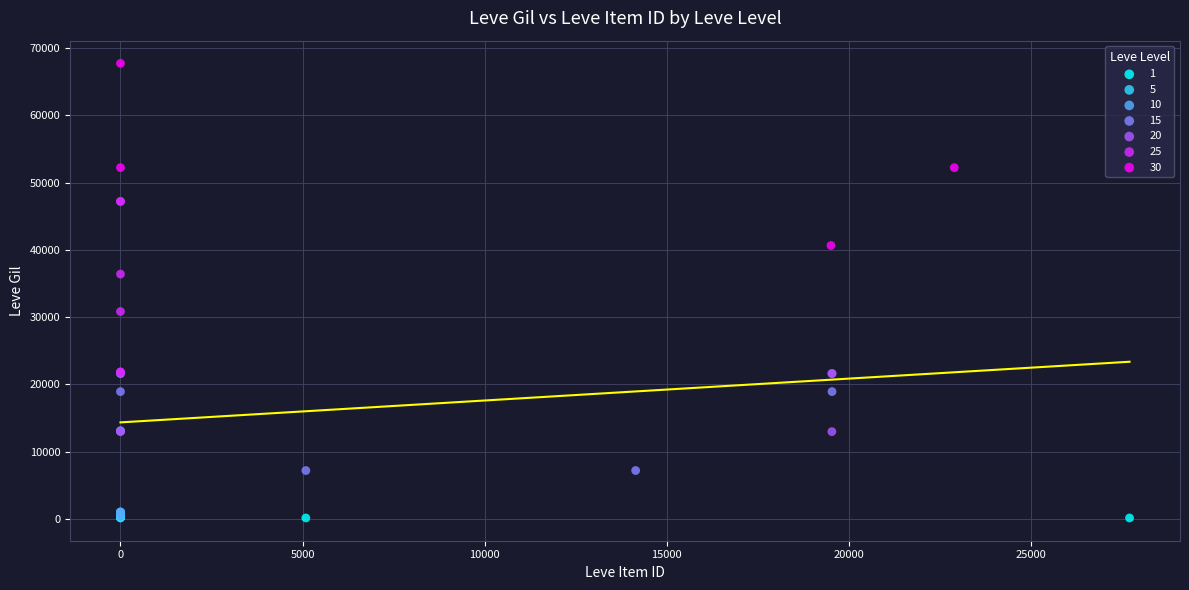

Which series reaches the maximum Y coordinate?

30